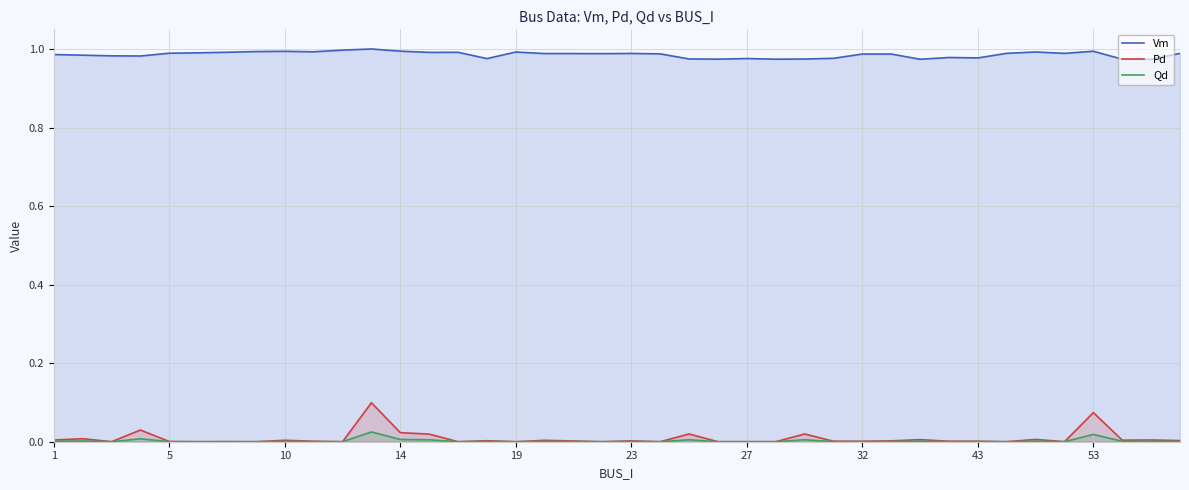

Reading left to right, list all the values displayed in this chart.

Vm: 1.0	1.0	1.0	1.0	1.0	1.0	1.0	1.0	1.0	1.0	1.0	1.0	1.0	1.0	1.0	1.0	1.0	1.0	1.0	1.0	1.0	1.0	1.0	1.0	1.0	1.0	1.0	1.0	1.0	1.0	1.0	1.0	1.0	1.0	1.0	1.0	1.0	1.0	1.0	1.0
Pd: 0.0	0.0	0.0	0.0	0.0	0.0	0.0	0.0	0.0	0.0	0.0	0.1	0.0	0.0	0.0	0.0	0.0	0.0	0.0	0.0	0.0	0.0	0.0	0.0	0.0	0.0	0.0	0.0	0.0	0.0	0.0	0.0	0.0	0.0	0.0	0.0	0.1	0.0	0.0	0.0
Qd: 0.0	0.0	0.0	0.0	0.0	0.0	0.0	0.0	0.0	0.0	0.0	0.0	0.0	0.0	0.0	0.0	0.0	0.0	0.0	0.0	0.0	0.0	0.0	0.0	0.0	0.0	0.0	0.0	0.0	0.0	0.0	0.0	0.0	0.0	0.0	0.0	0.0	0.0	0.0	0.0